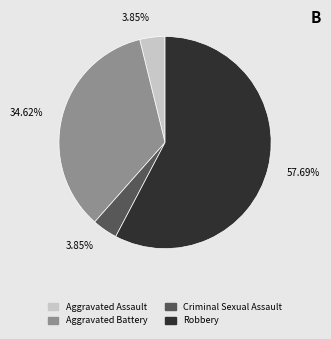

Which slice is the largest?

Robbery